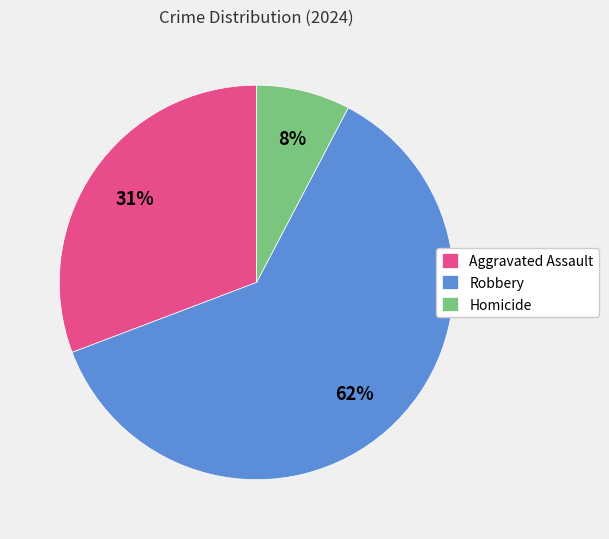

What is the majority slice?

Robbery